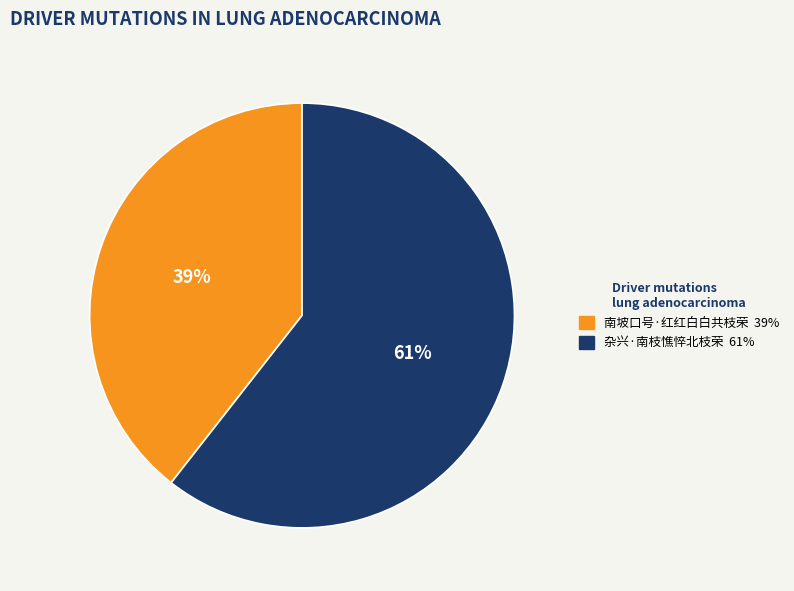

Is it true that 杂兴·南枝憔悴北枝荣 is 67% of the pie?

False